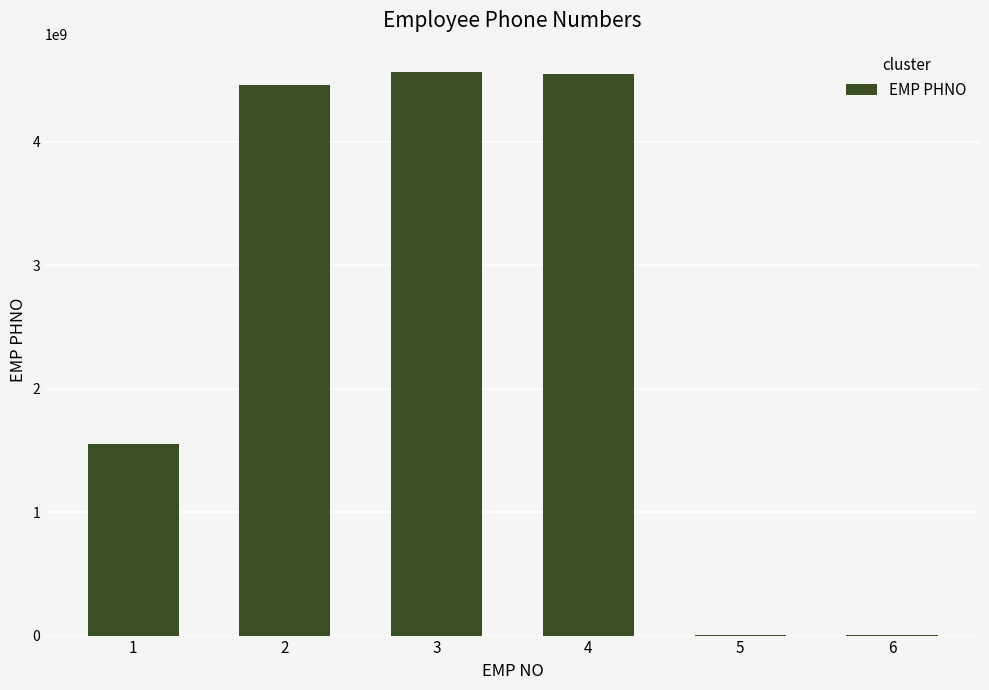

What is the change in value from 2 to 3?

+109909098